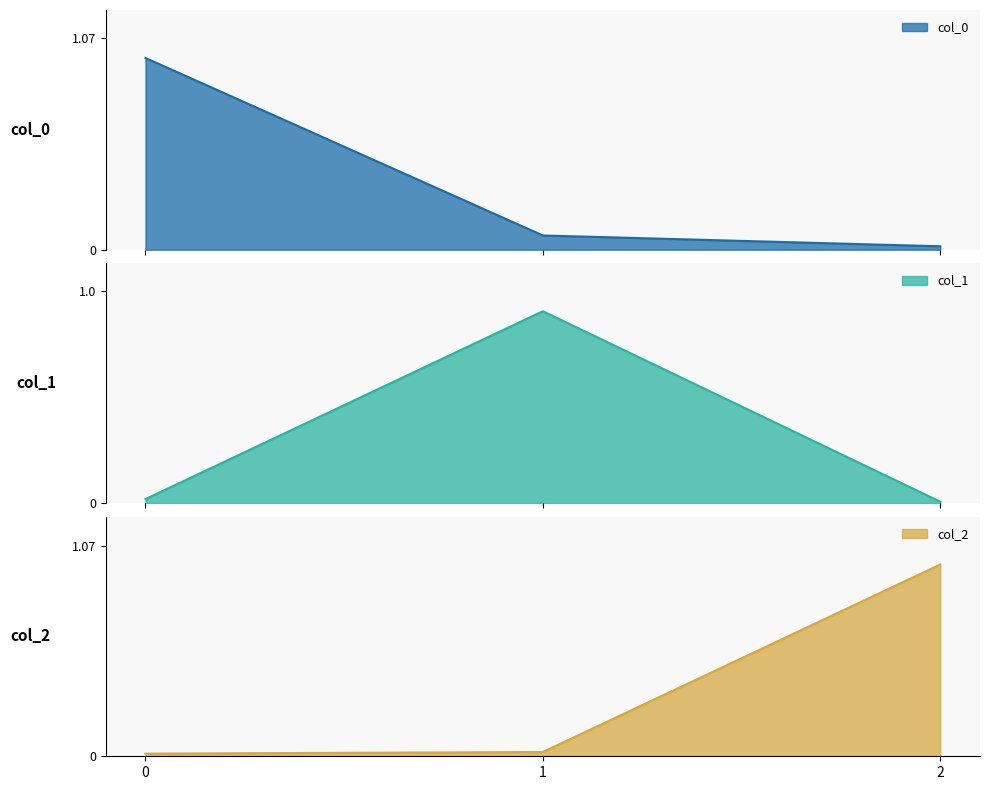

The col_1 series shows 0.0 at 2. True or false?

True